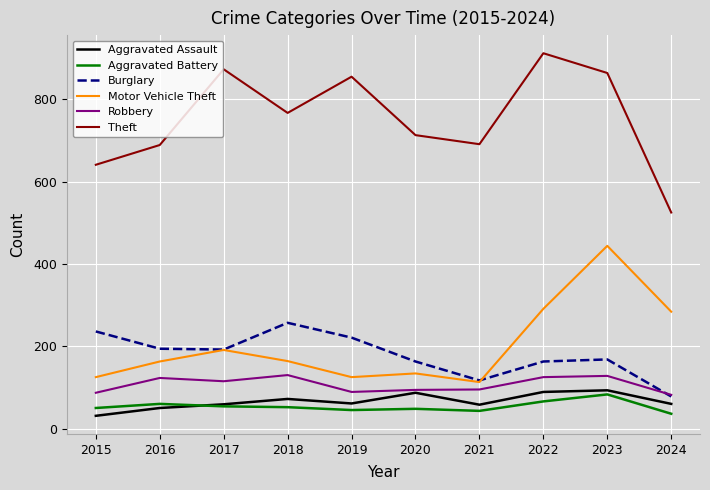

How many values in the Robbery series are below 115?

5